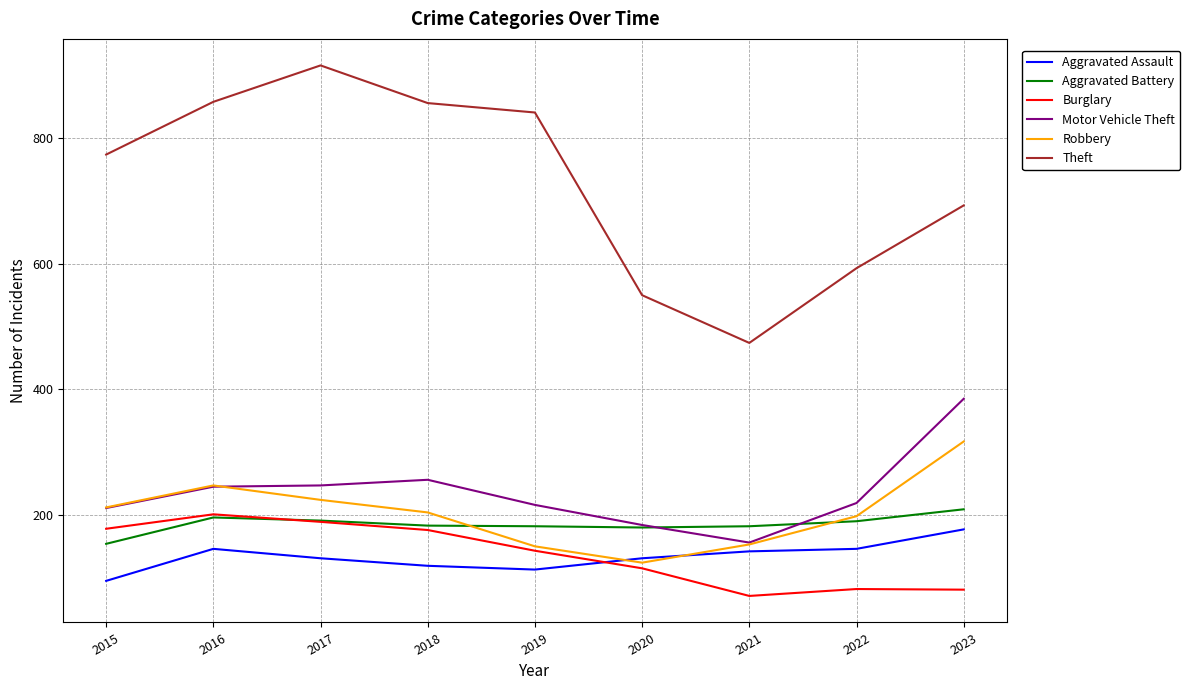

Which series has the widest spread of values?

Theft